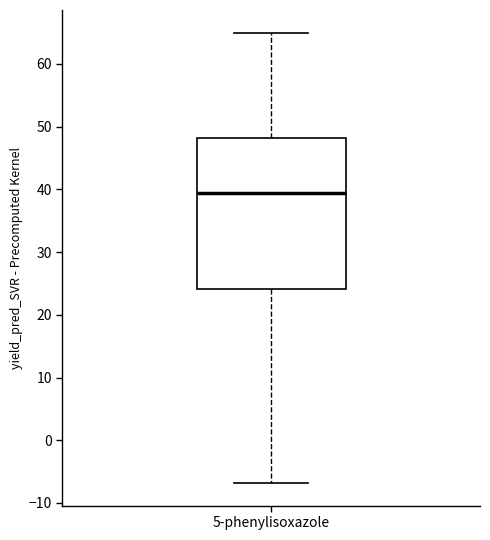

Transcribe this box plot: give where the median line is, the range the box spans, and where the two whiskers end, as read against the y-axis. The values are not printed on the chart, so give them approximately, as read against the axis.

median 39, box 24 to 48, whiskers -7 to 65